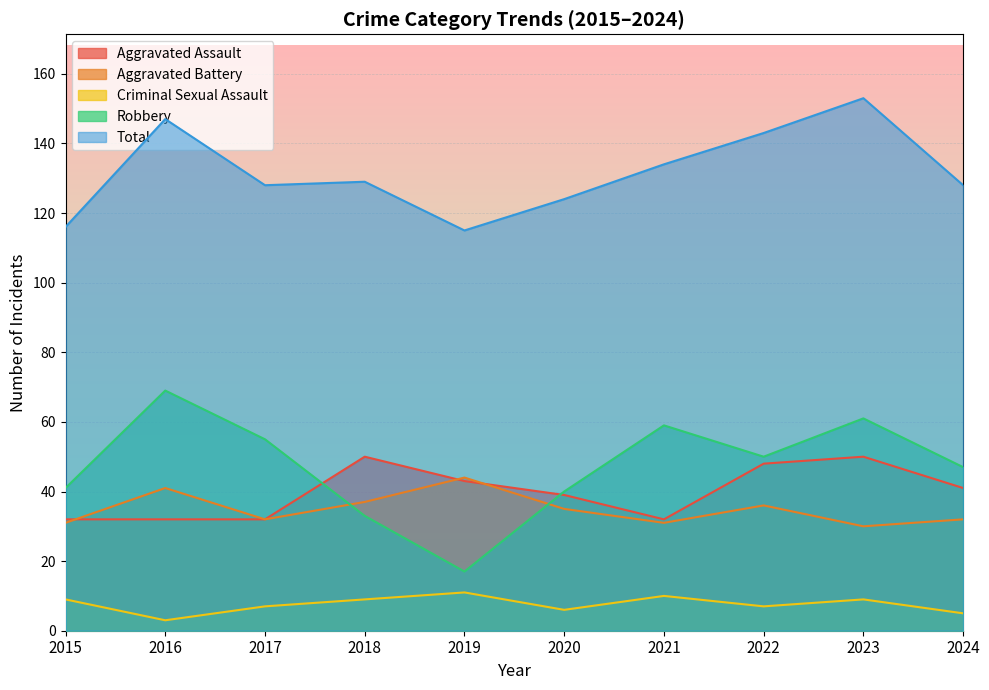

What is the approximate value of Criminal Sexual Assault at 2020?

6